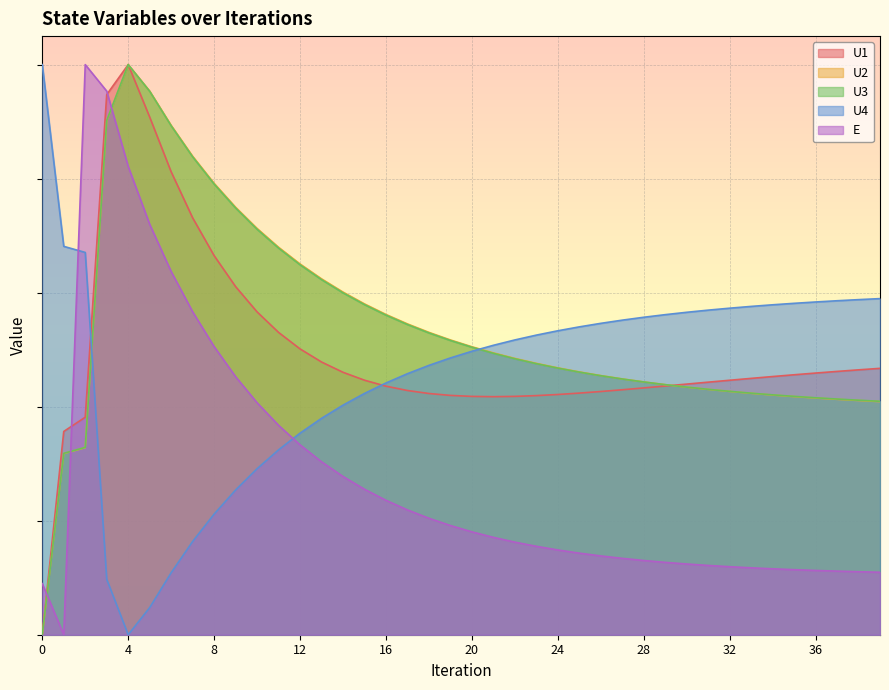

Between 15 and 16, which series saw the biggest shift?

E